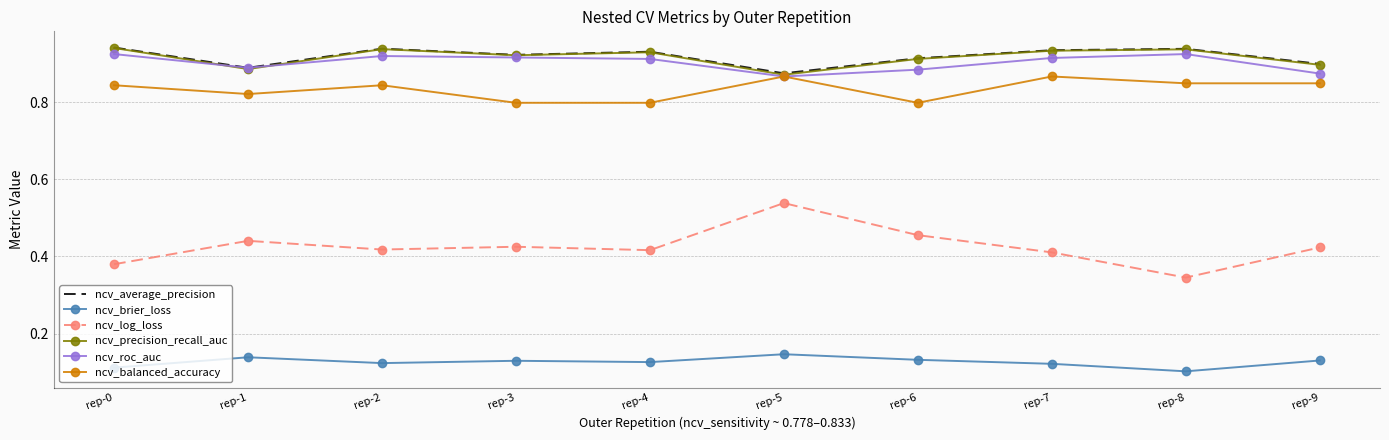

Which series changed the most between rep-1 and rep-5?

ncv_log_loss